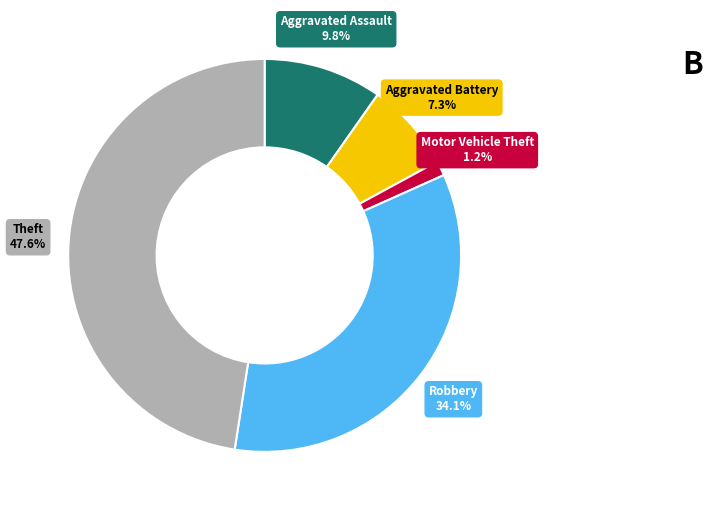

Do Aggravated Battery and Motor Vehicle Theft together represent more than half of the pie?

No